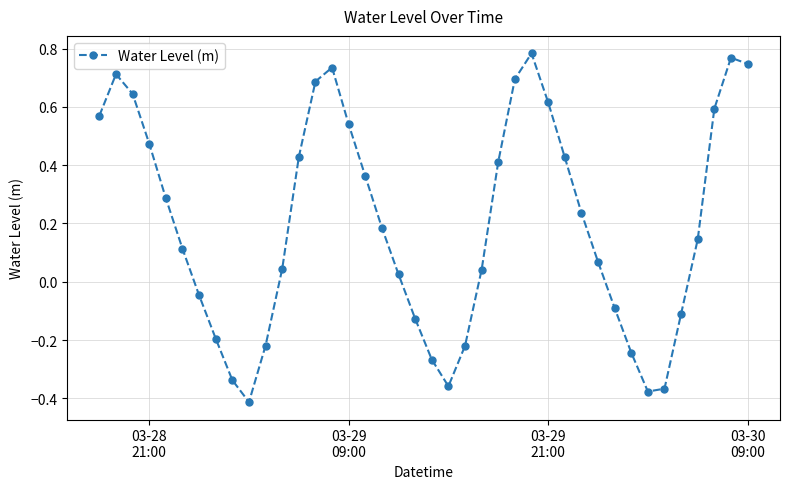

True or false: the data has more than 0 interior local peaks.

True